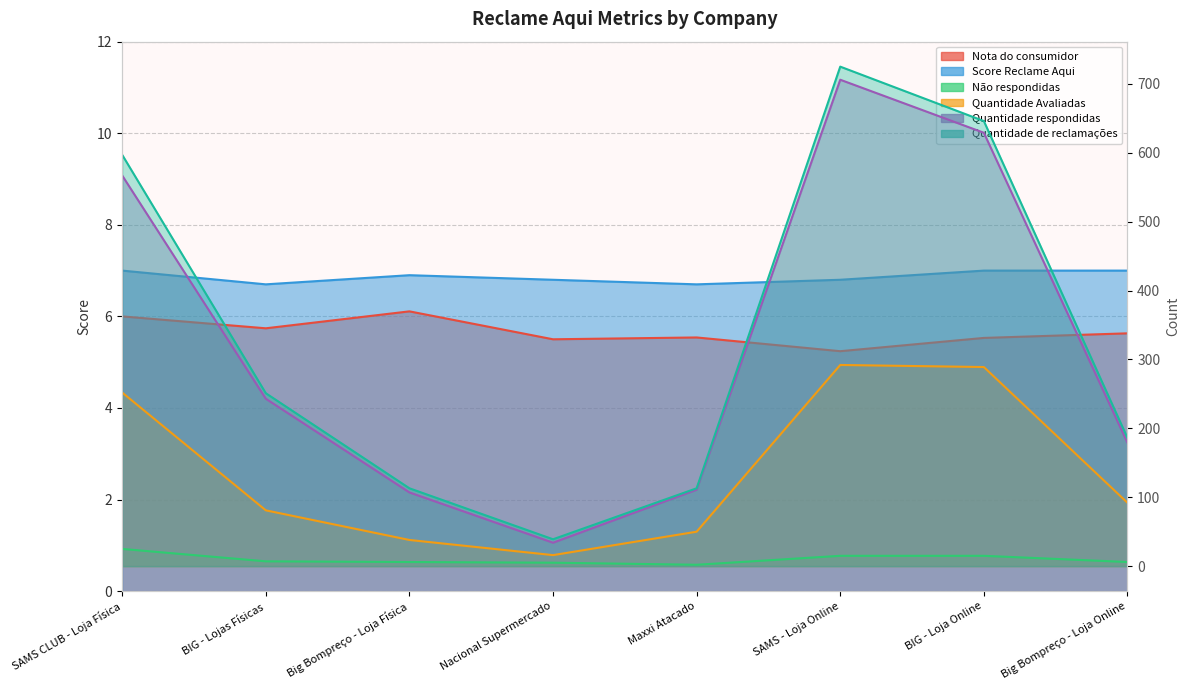

Count the number of data series in this chart.

6